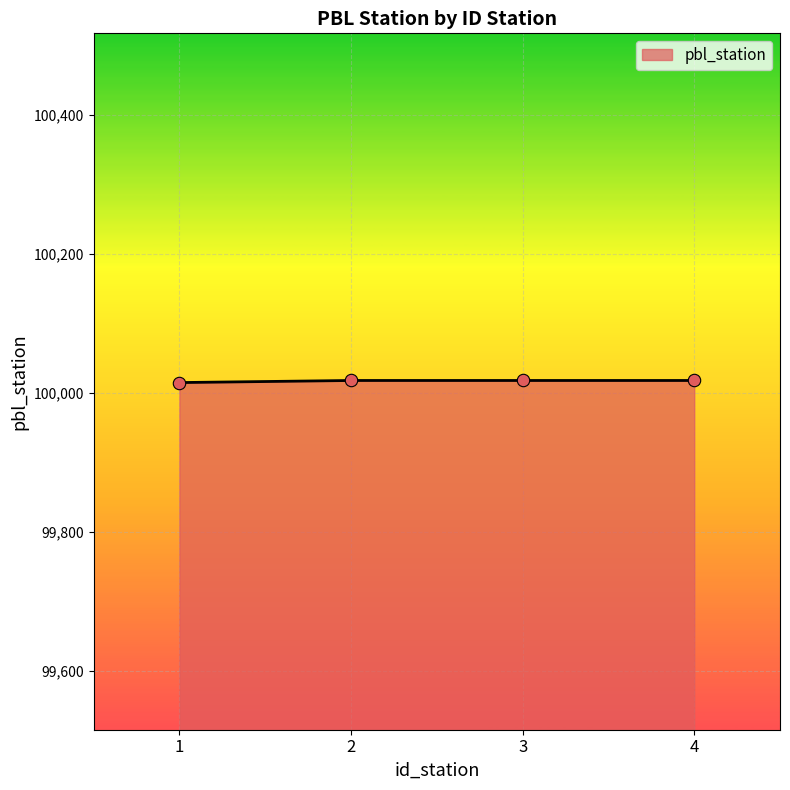

What is the change in value from 1 to 4?

+3